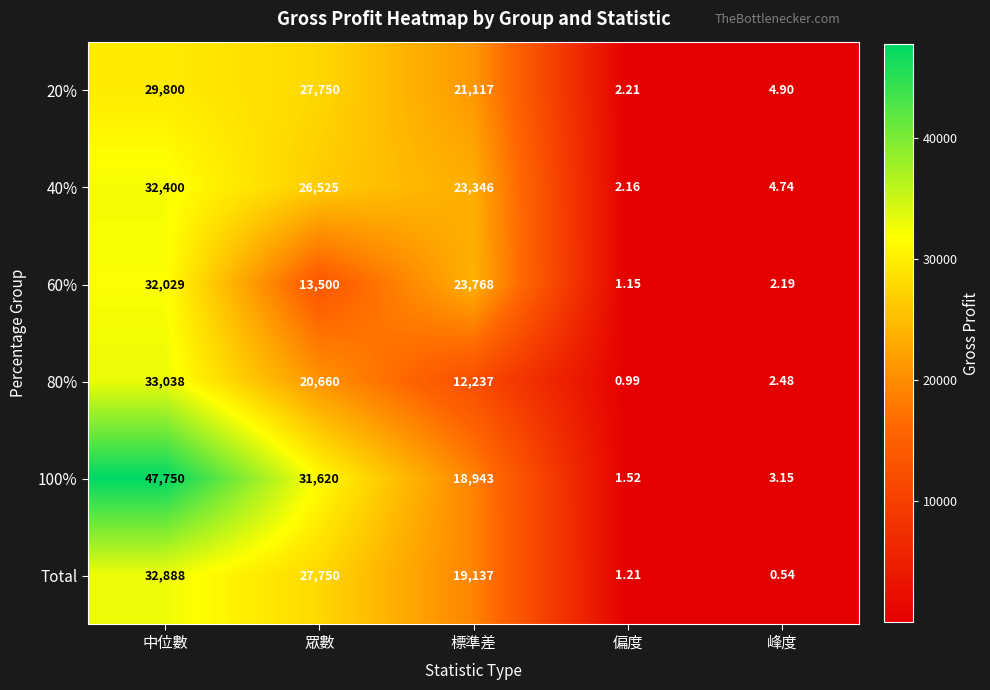

Which label corresponds to the largest value in the chart?

中位數